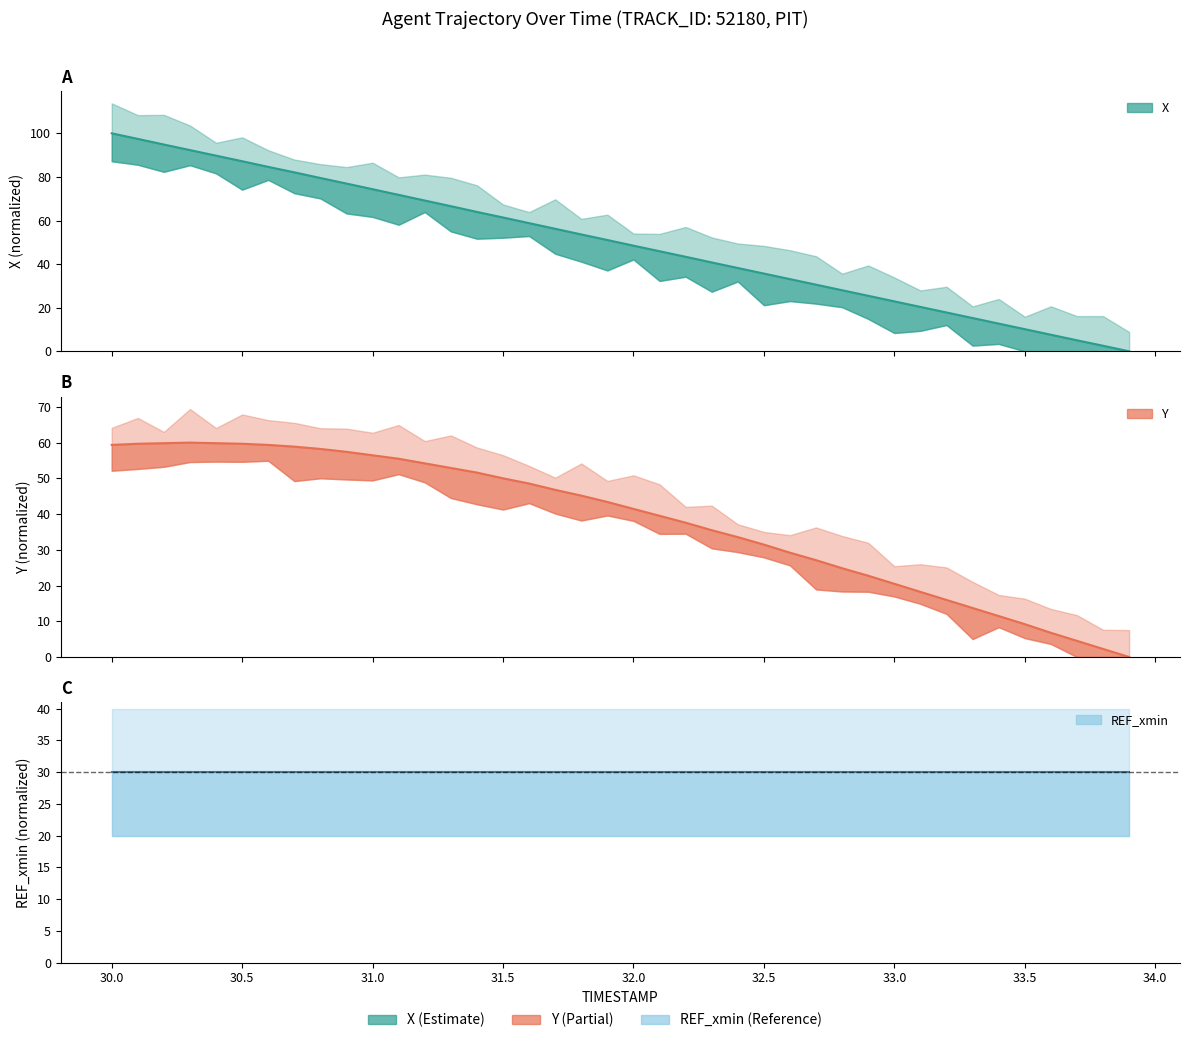

True or false: X and Y cross at least once.

False